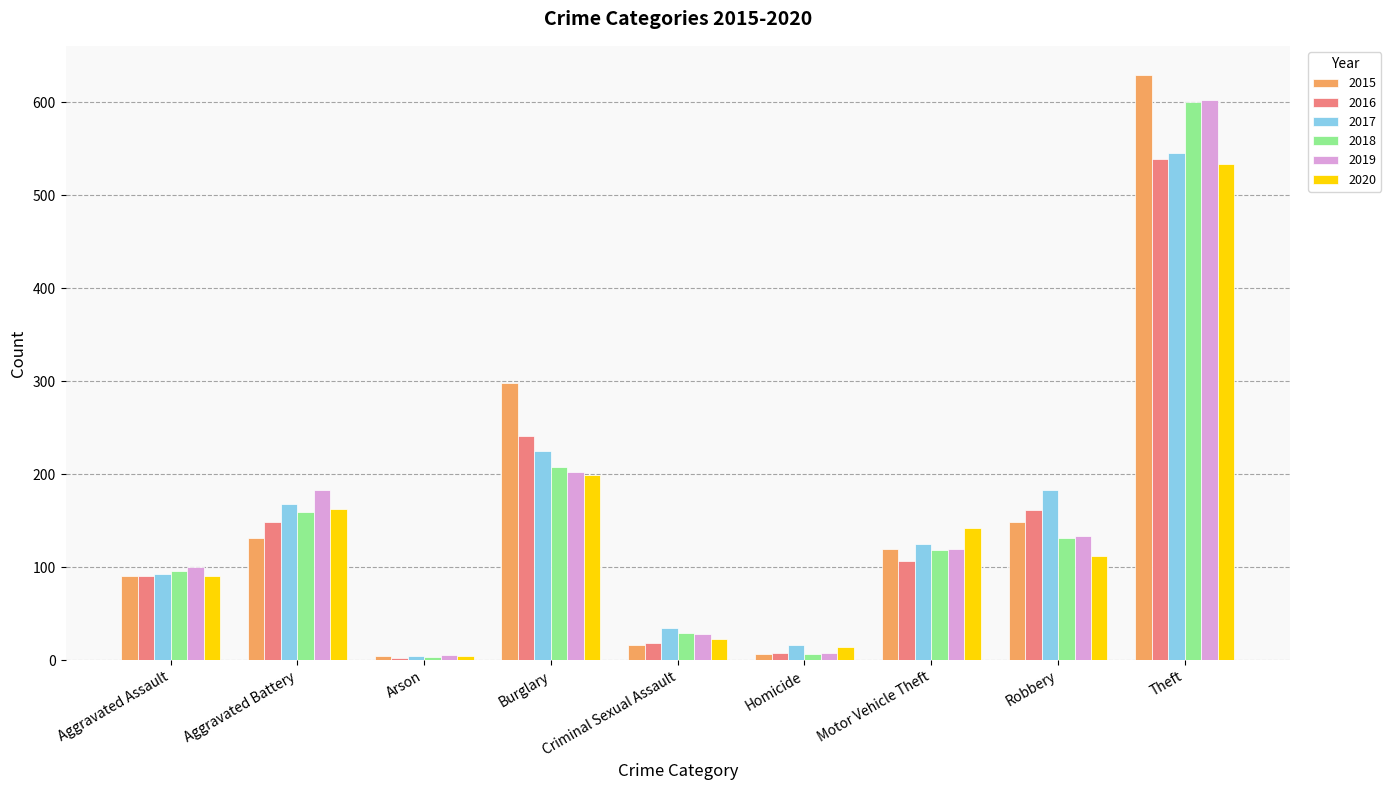

Which series changed the most between Robbery and Theft?

2015